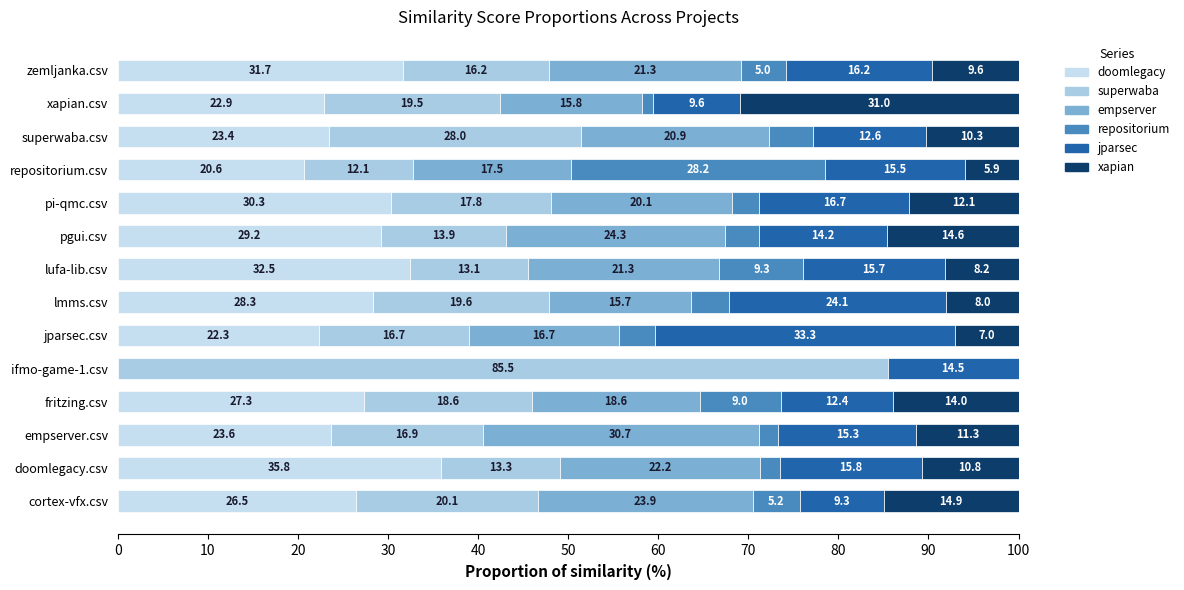

How many categories are shown in the chart?

14